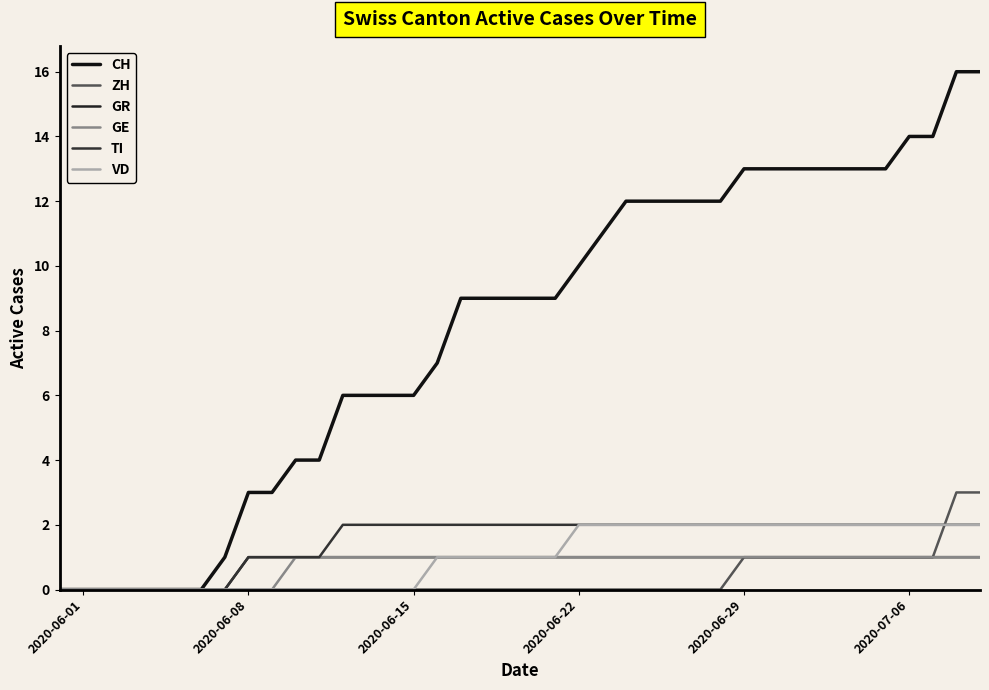

List the series in order of their peak value, highest first.

CH, ZH, TI, VD, GR, GE